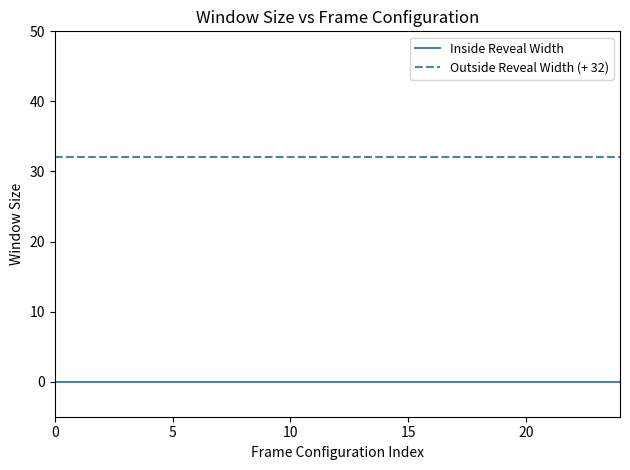

Which series has the largest total across all categories?

Outside Reveal Width (+ 32)